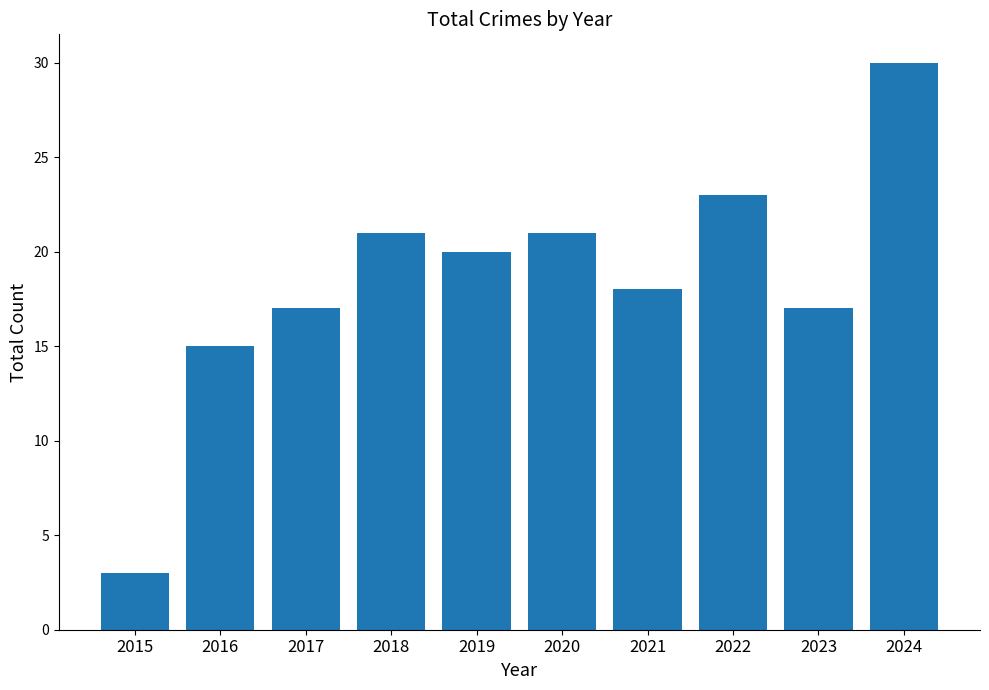

True or false: the data shows 3 at 2015.

True